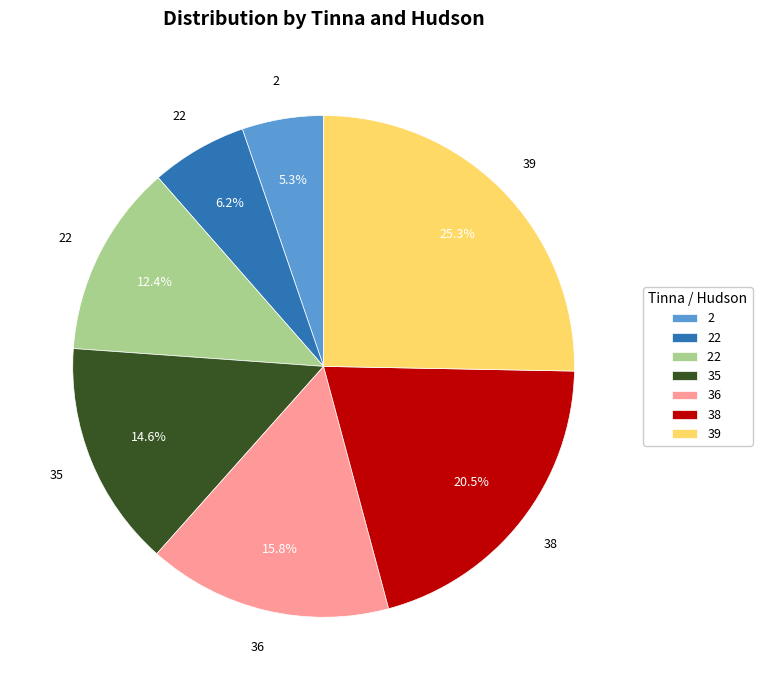

Is there any slice that represents more than half of the pie?

No